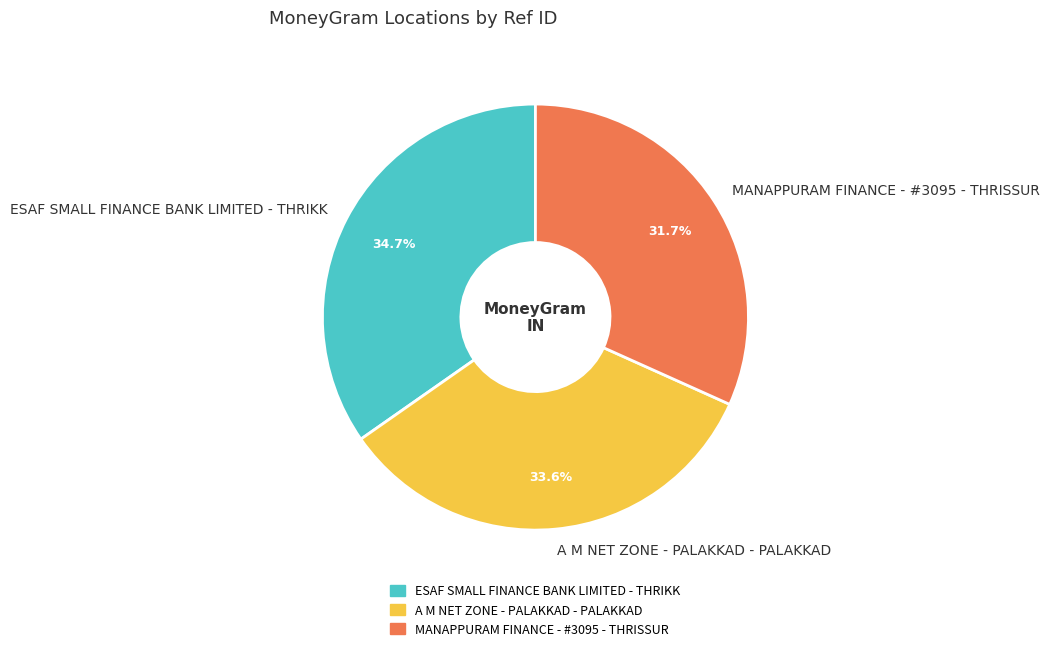

What is the ratio of the value at A M NET ZONE - PALAKKAD - PALAKKAD to the value at ESAF SMALL FINANCE BANK LIMITED - THRIKK?

1.0